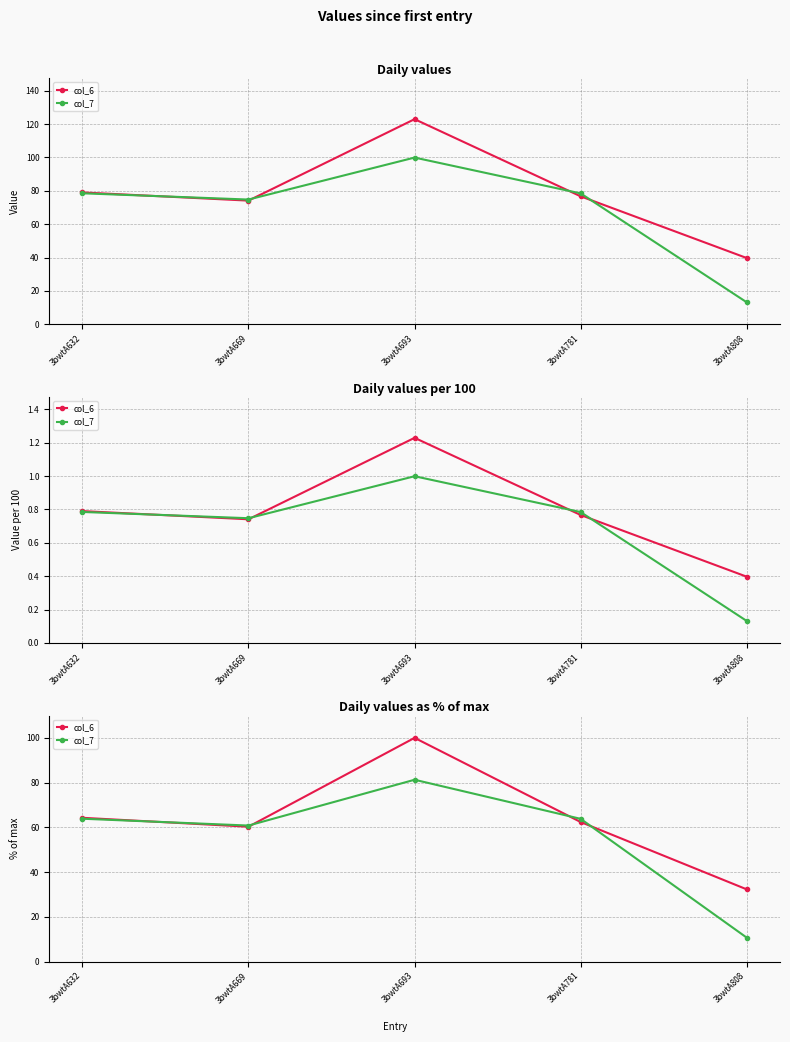

What are all the series names shown in the legend?

col_6, col_7